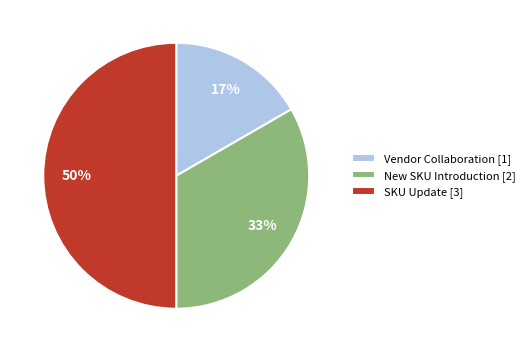

Between SKU Update and Vendor Collaboration, which is larger?

SKU Update